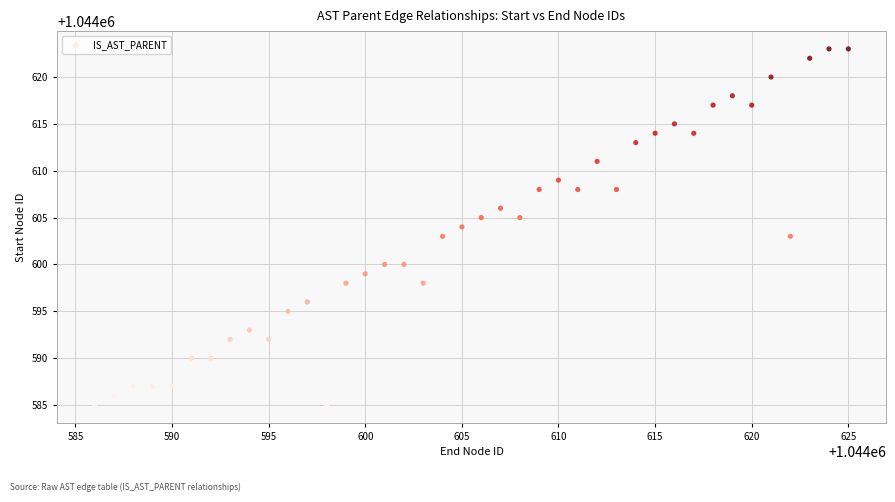

What is the range of X values (max minus min)?

39